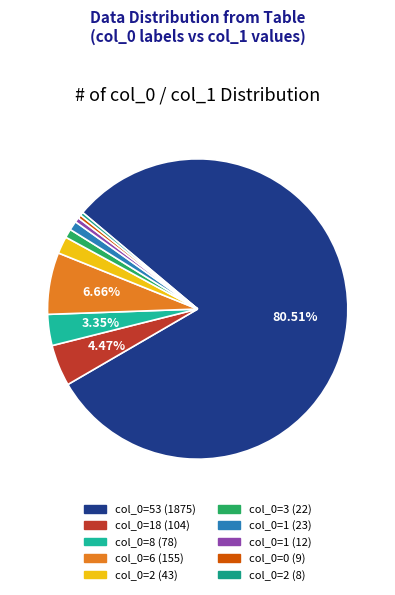

How many slices are in this pie chart?

10